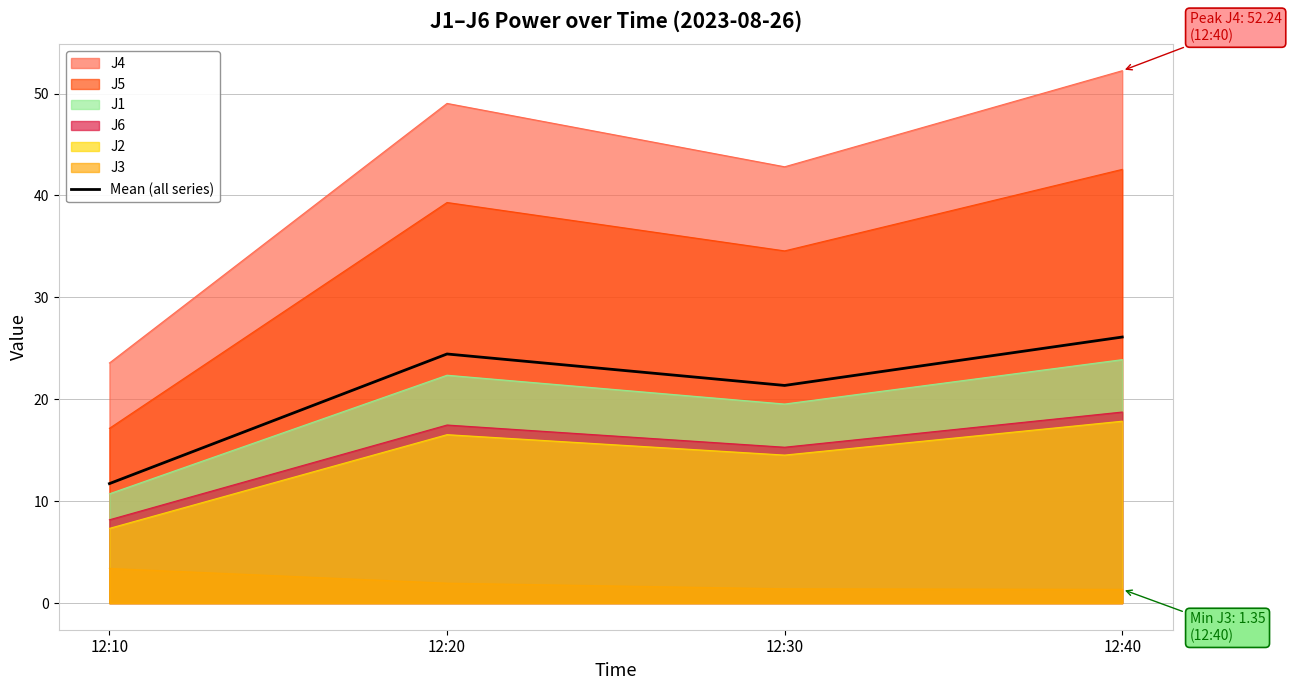

How many points are lower than both their immediate neighbors (excluding endpoints)?

1